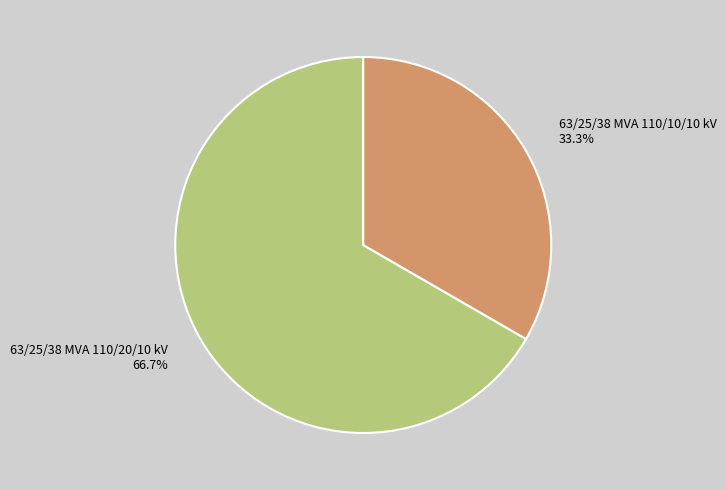

What is the total percentage of 63/25/38 MVA 110/10/10 kV and 63/25/38 MVA 110/20/10 kV?

100.0%